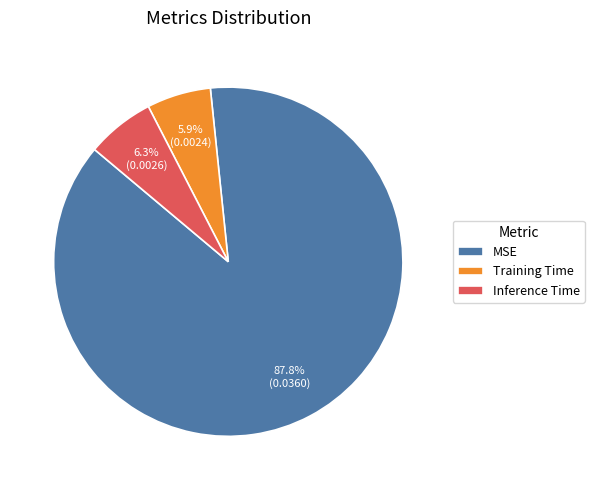

To the nearest percent, what portion does Inference Time represent?

6%